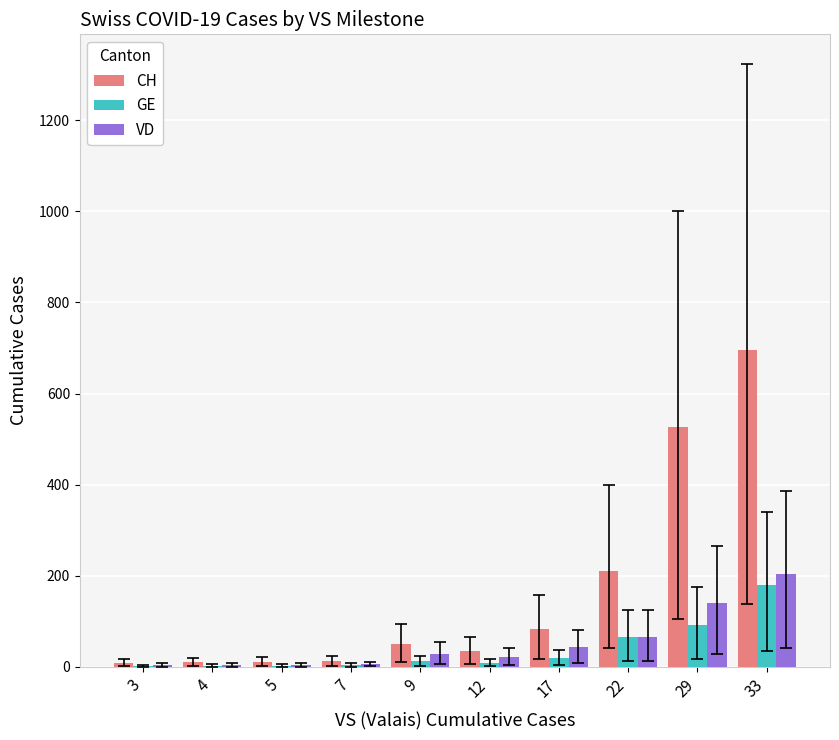

Between 12 and 33, which series saw the biggest shift?

CH